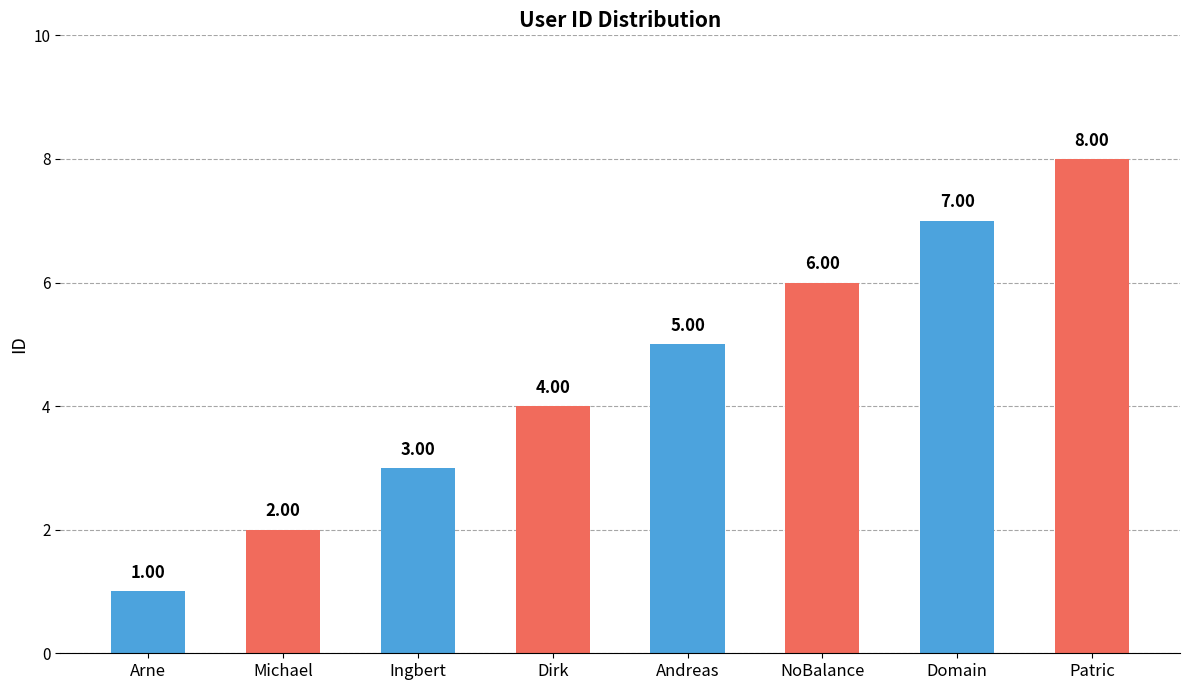

What is the difference between the second highest and minimum values?

6